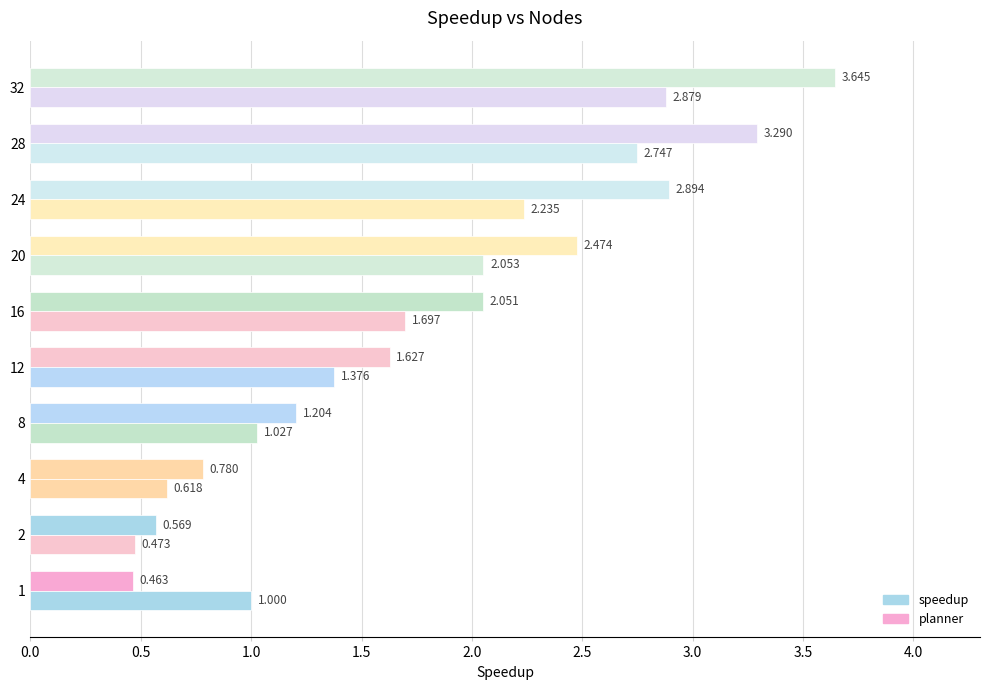

Reading left to right, what are all the values shown in this chart?

planner: 0.5	0.6	0.8	1.2	1.6	2.1	2.5	2.9	3.3	3.6
speedup: 1.0	0.5	0.6	1.0	1.4	1.7	2.1	2.2	2.7	2.9